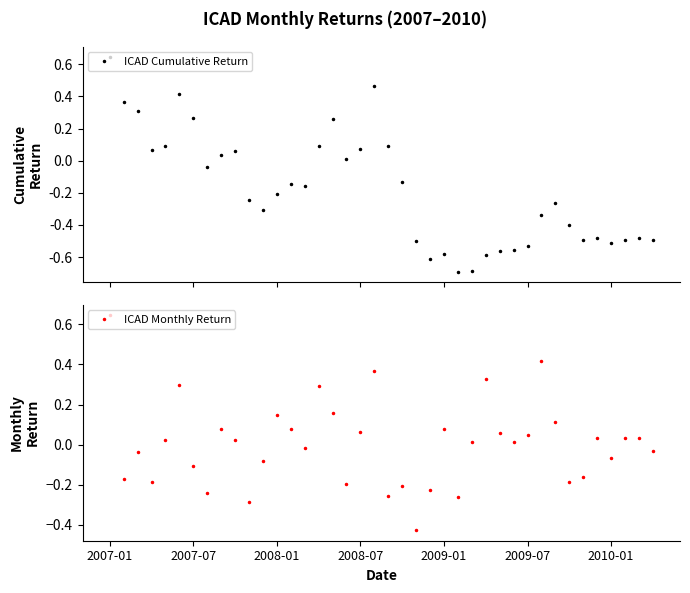

Rank the series by their average value, from lowest to highest.

ICAD Cumulative Return, ICAD Monthly Return